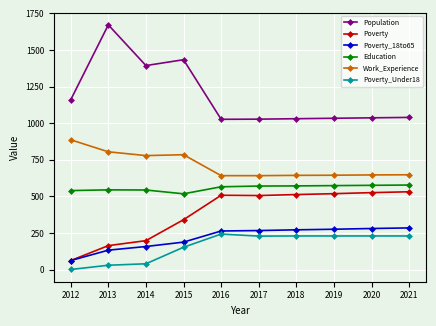

How many data points does each series have?

10